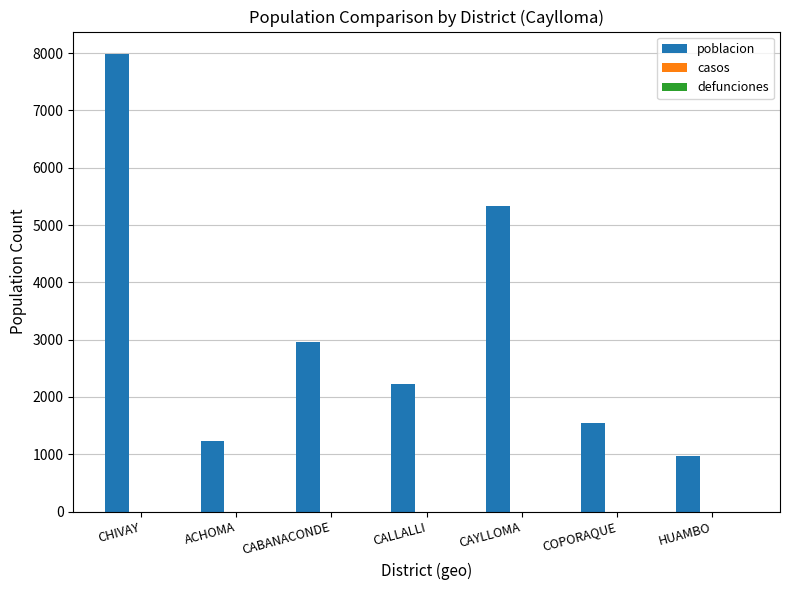

The value at CABANACONDE is 2966. True or false?

True